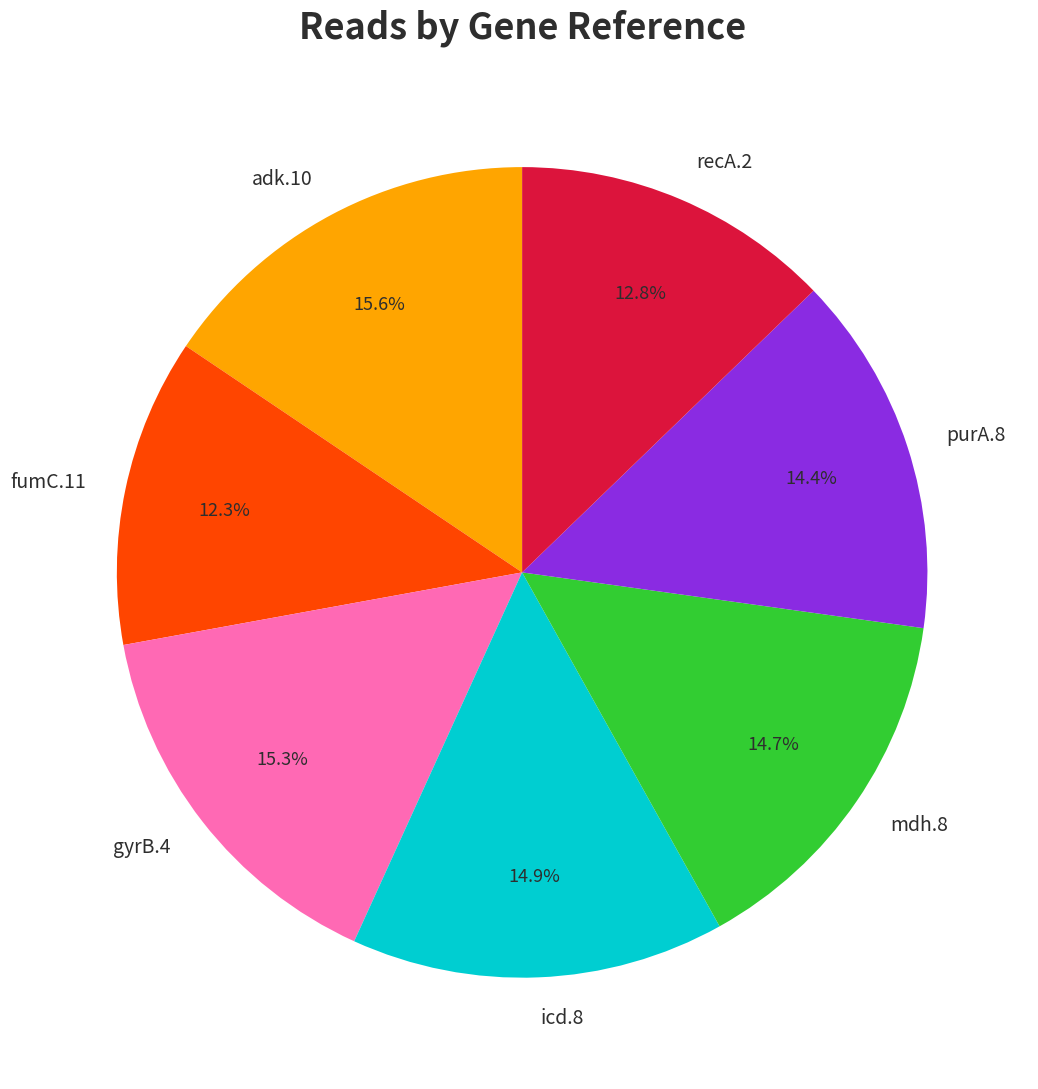

Does any single category account for the majority?

No